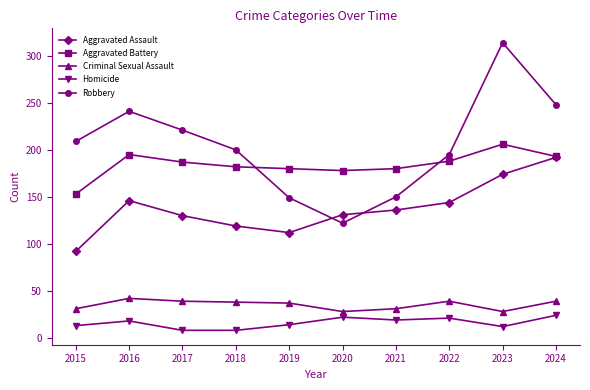

Is it true that Aggravated Battery equals 257 at 2016?

False